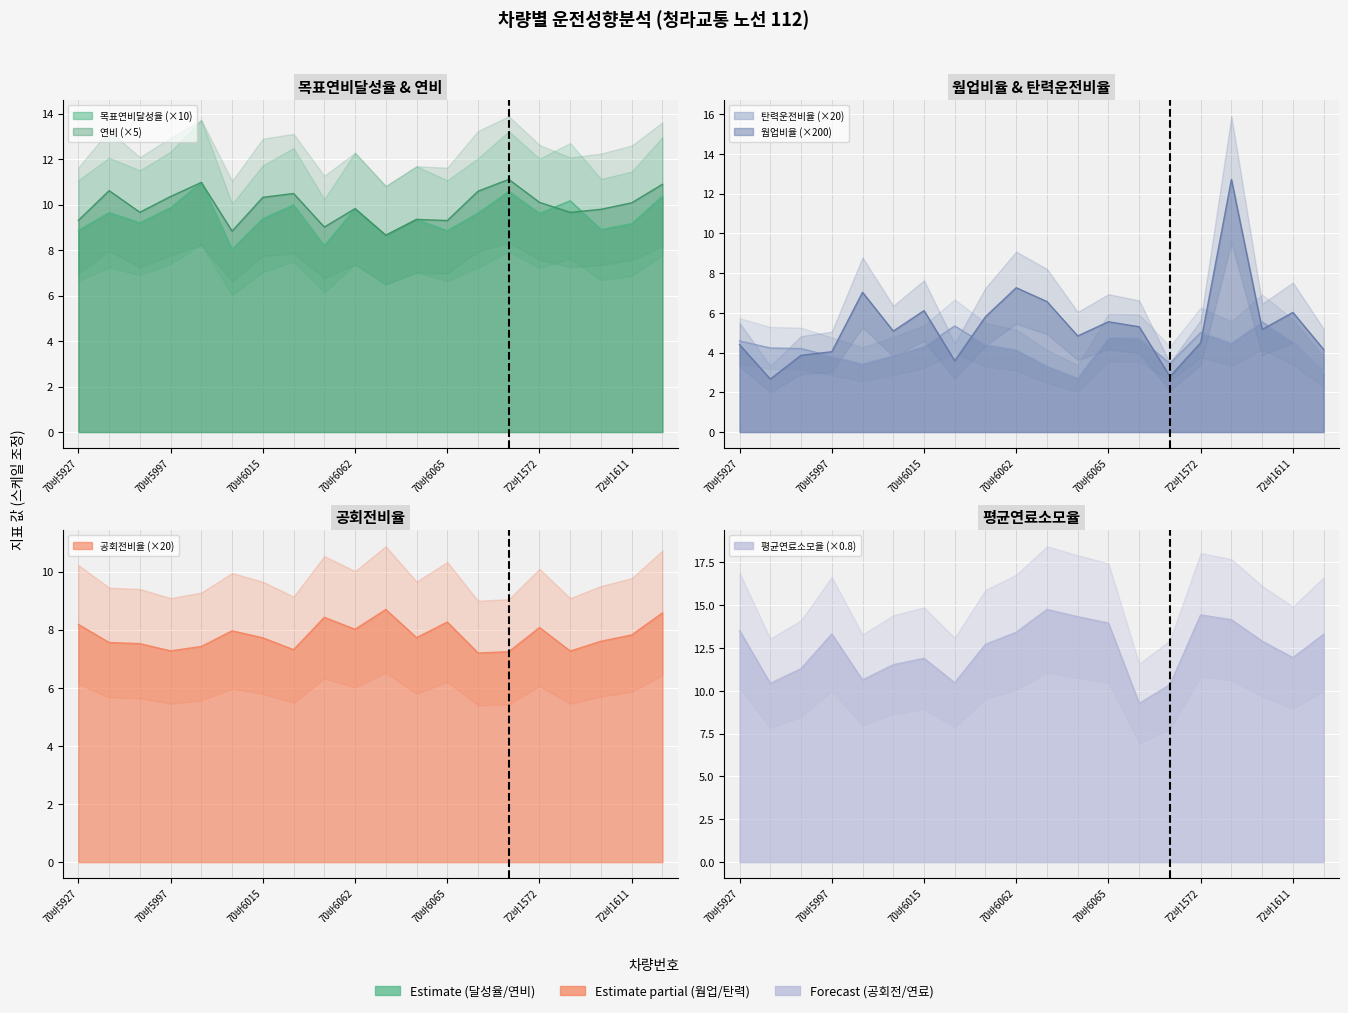

What is the difference between the maximum and minimum values in the 탄력운전비율(%) series?

2.8